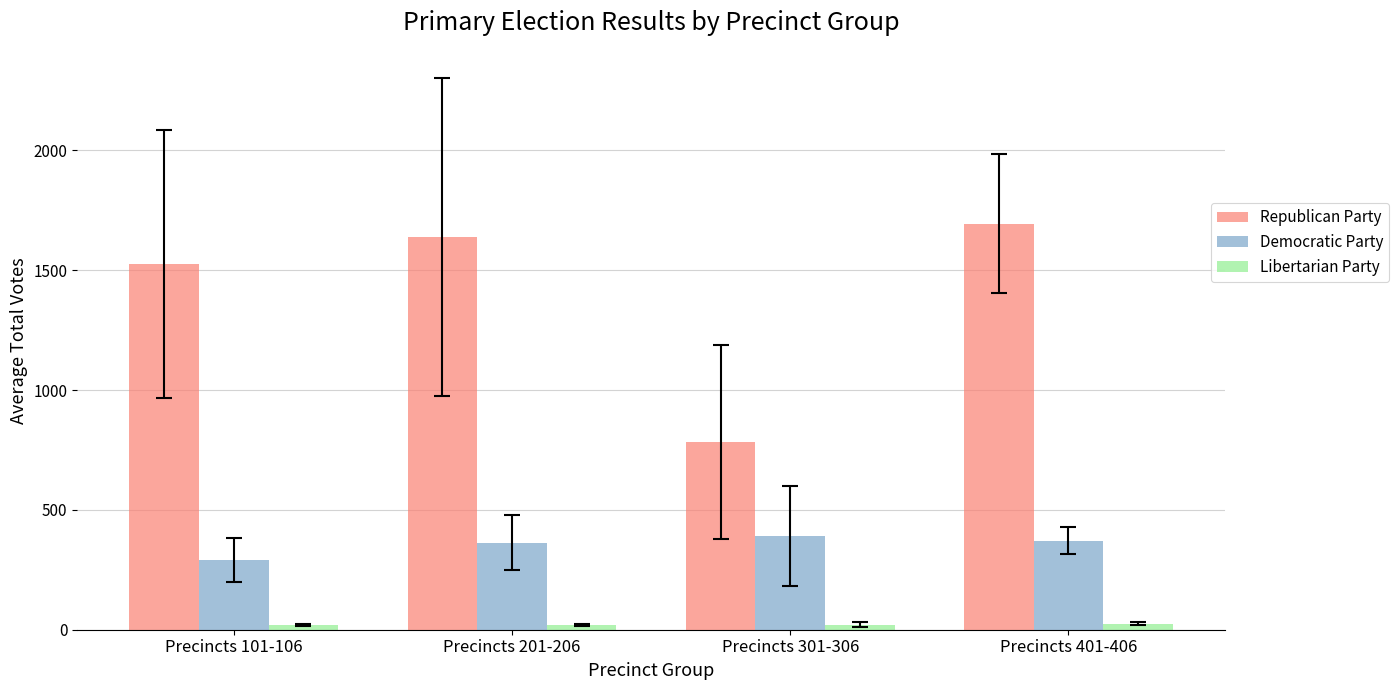

What value does the Democratic Party series have at Precincts 401-406?

371.4